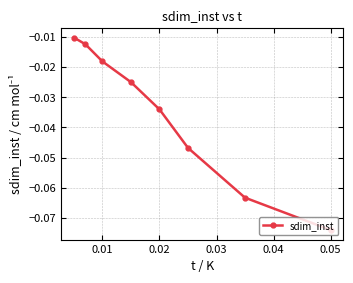

What is the difference between the second highest and minimum values?

0.1